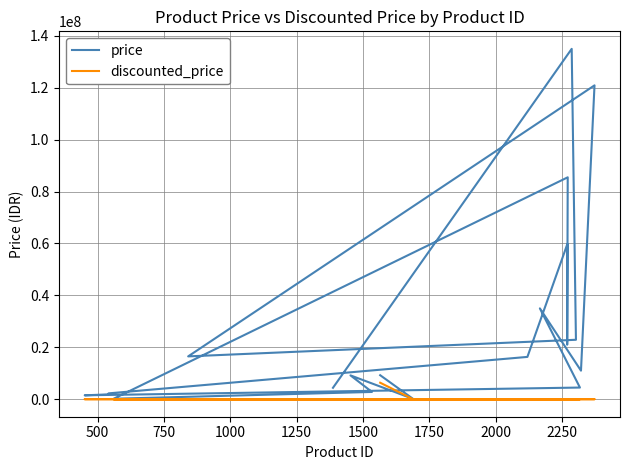

Reading left to right, list all the values displayed in this chart.

price: 9240000	120000	9180000	2800000	175000	85500000	21000000	59900000	16300000	2250000	1850000	1500000	4490000	35000000	11000000	120930000	16500000	22900000	135000000	4399000
discounted_price: 6350400	0	0	0	0	0	0	0	0	0	0	0	0	0	0	0	0	0	0	0